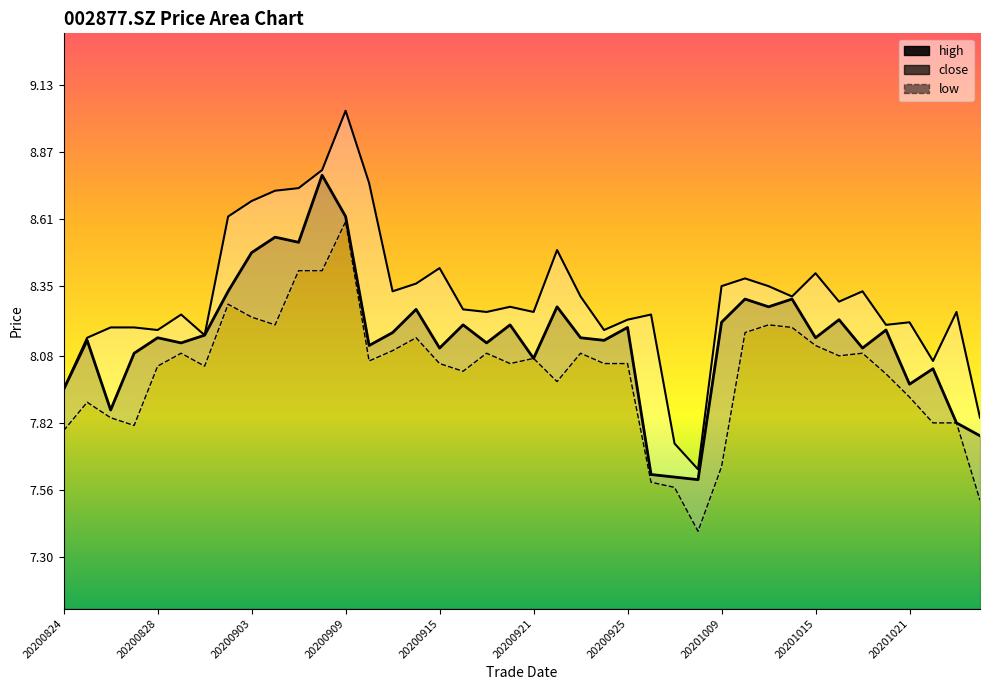

Between 23 and 25, which is larger?

25